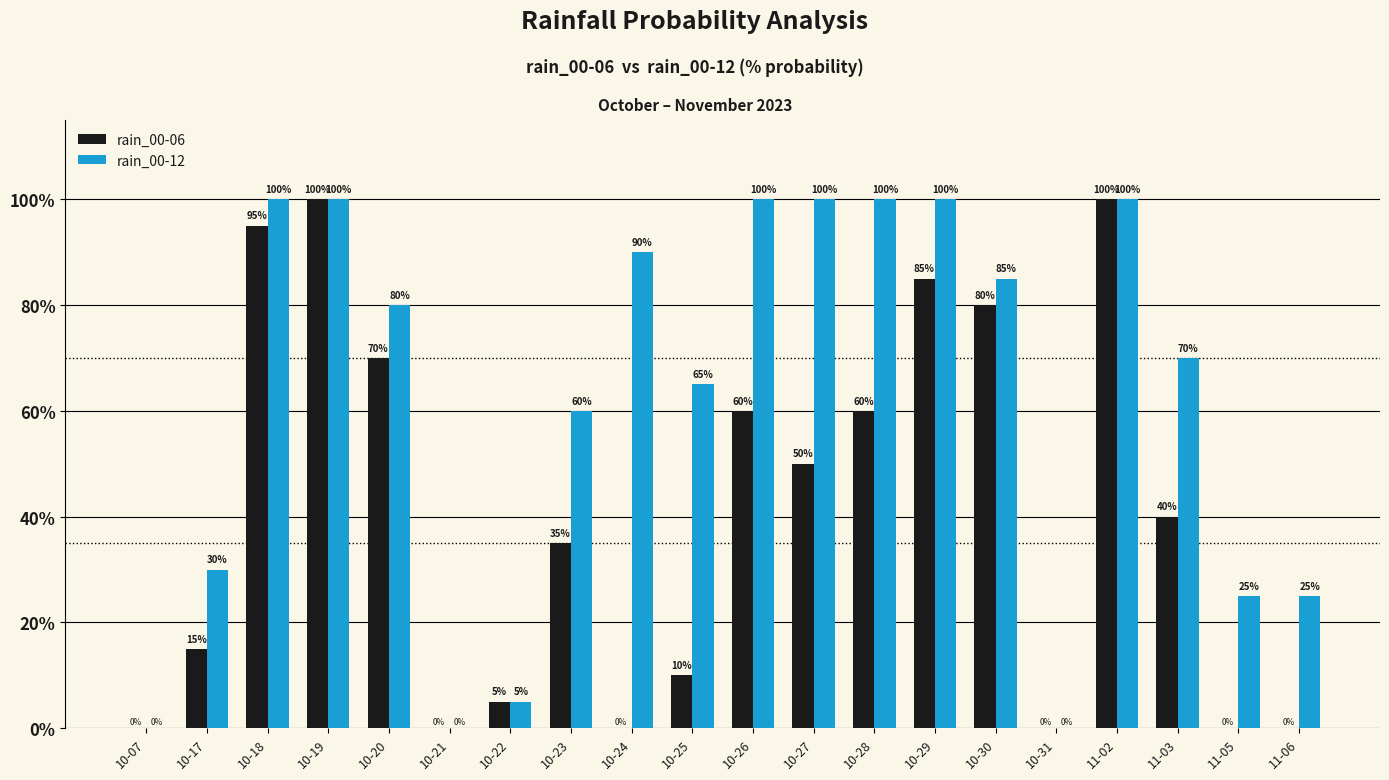

Count the number of data series in this chart.

2